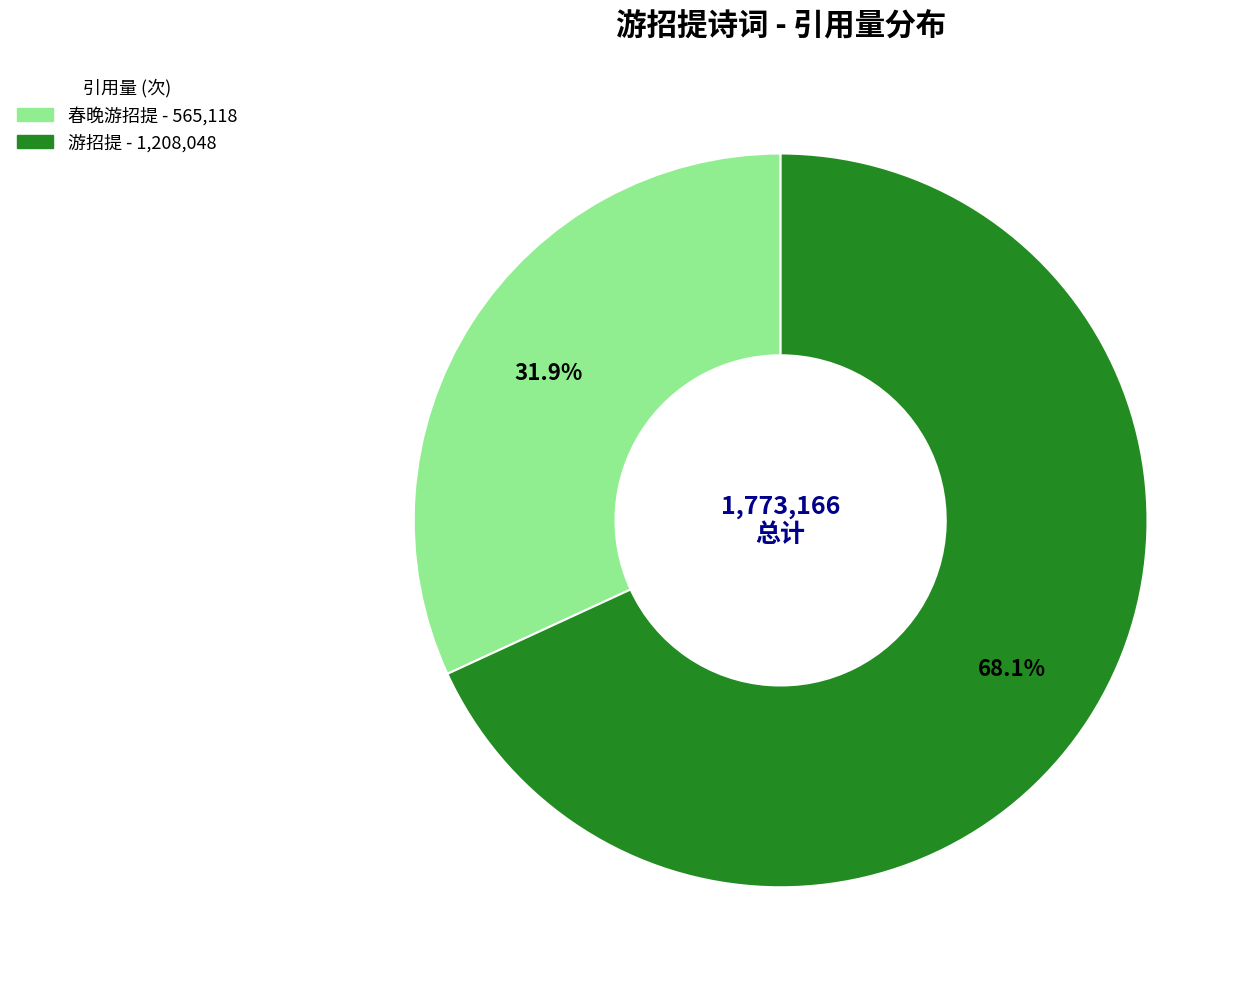

How many segments does this pie chart have?

2